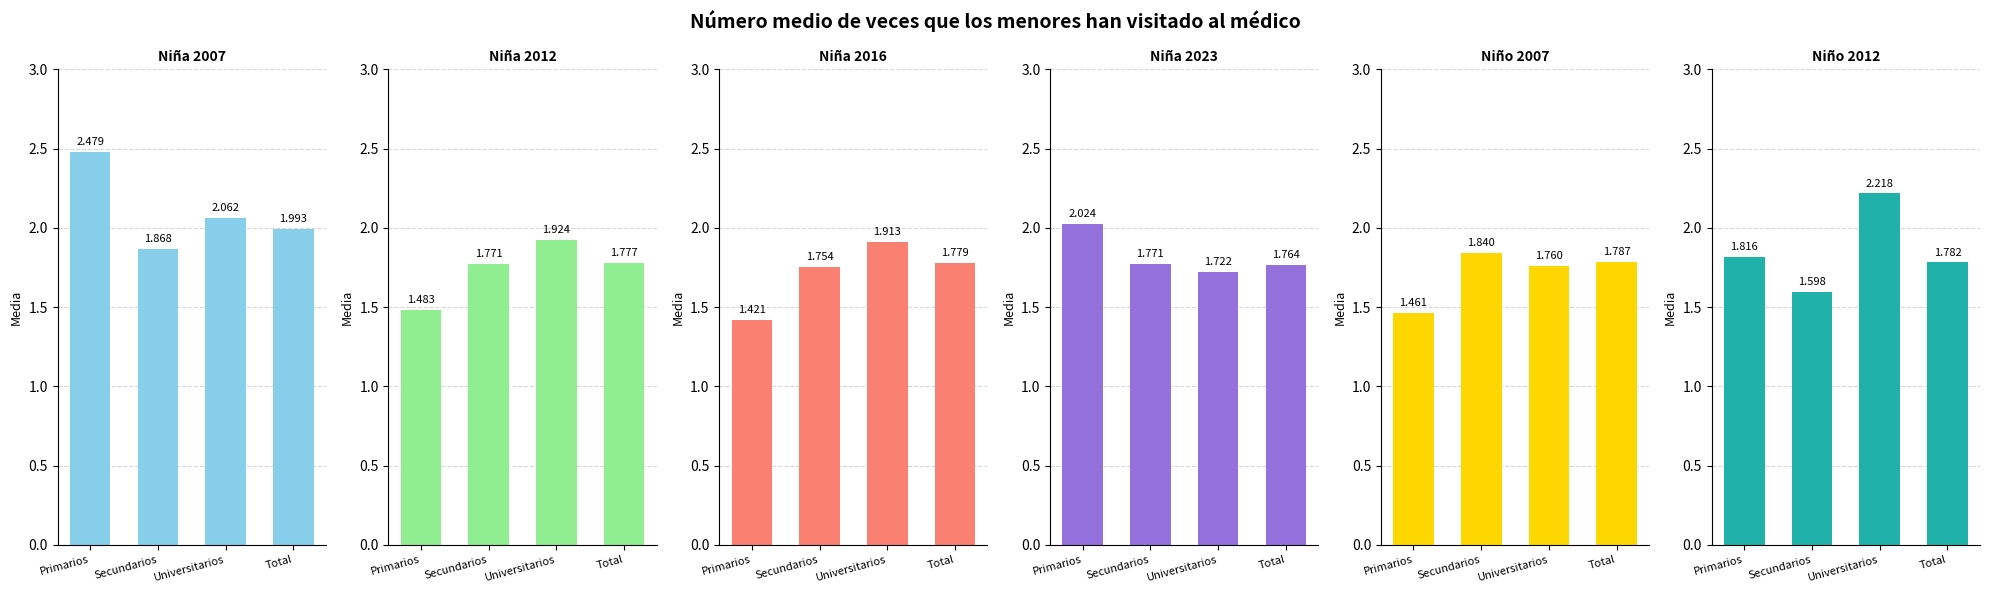

The value of Niña 2007 at Primarios is 2.5. True or false?

True